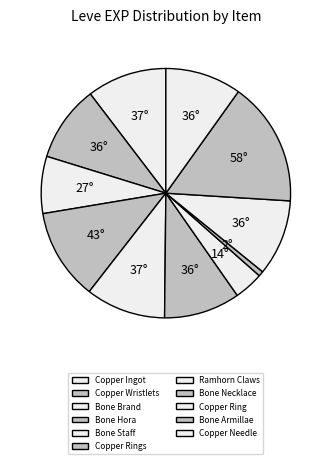

How many slices are in this pie chart?

11